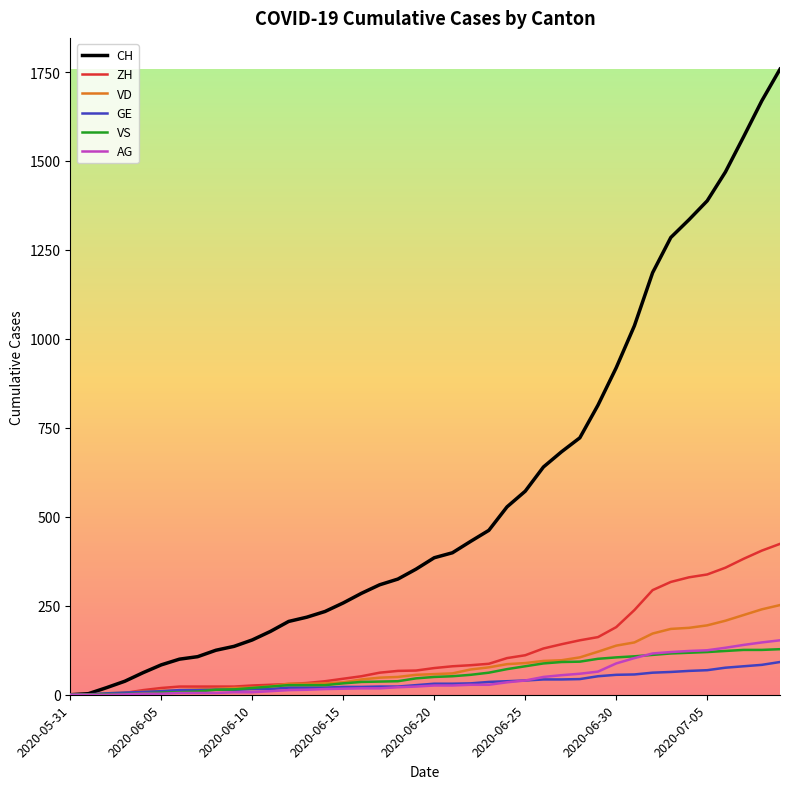

What is the maximum value for VS?

128